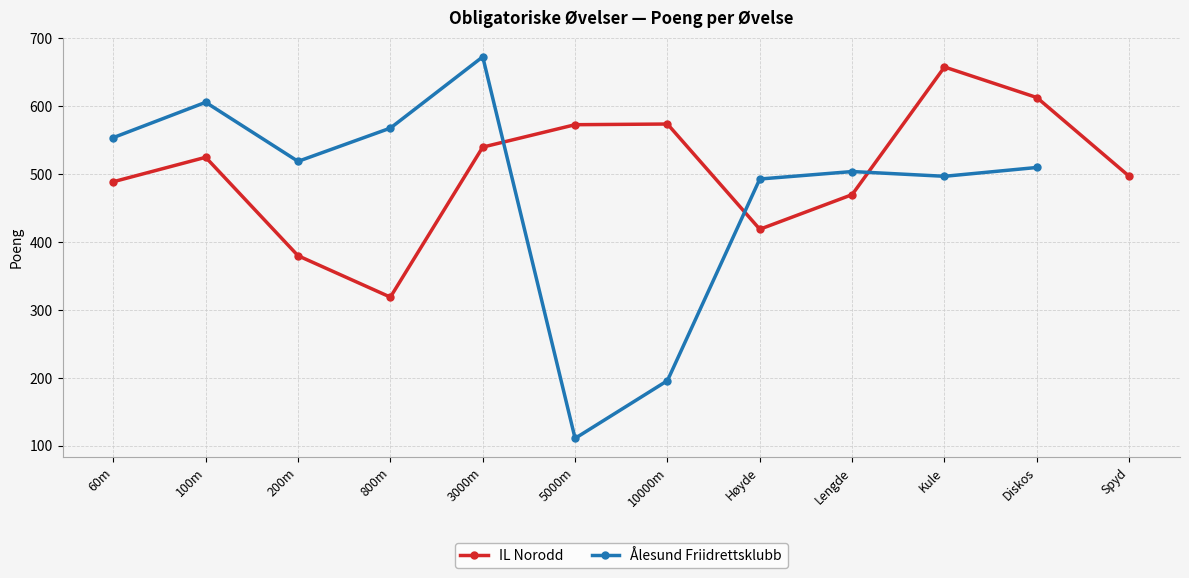

Which series has the largest total across all categories?

IL Norodd